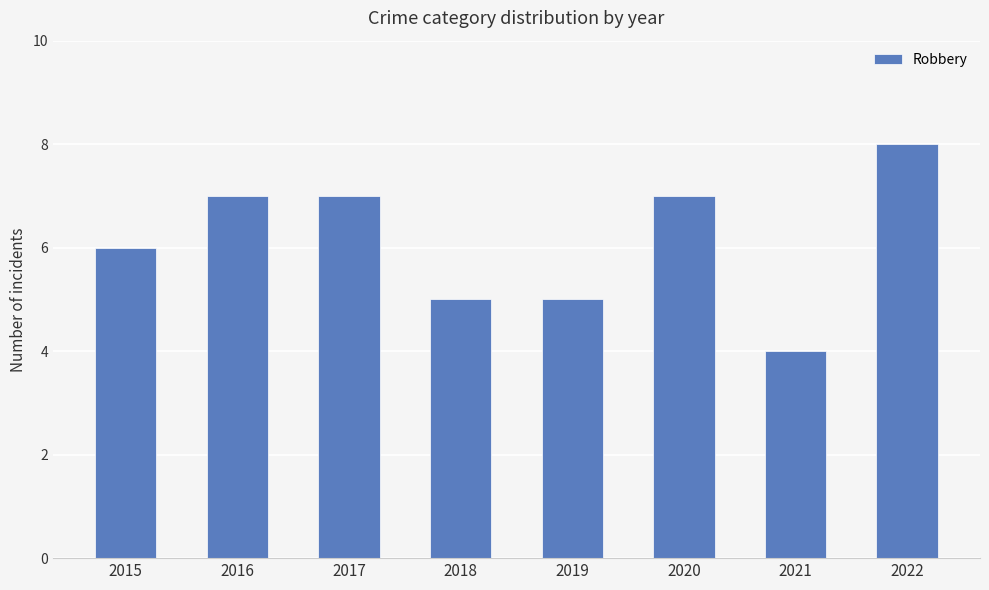

Reading left to right, extract all data points from this chart.

2015=6	2016=7	2017=7	2018=5	2019=5	2020=7	2021=4	2022=8